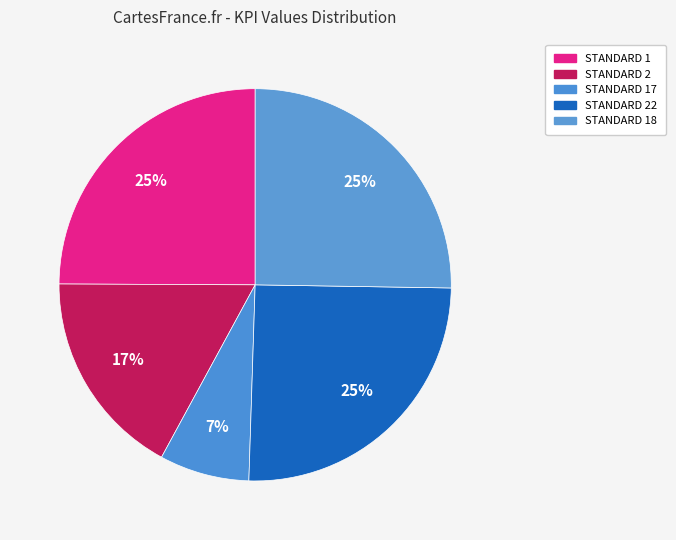

Count the number of slices in the pie.

5